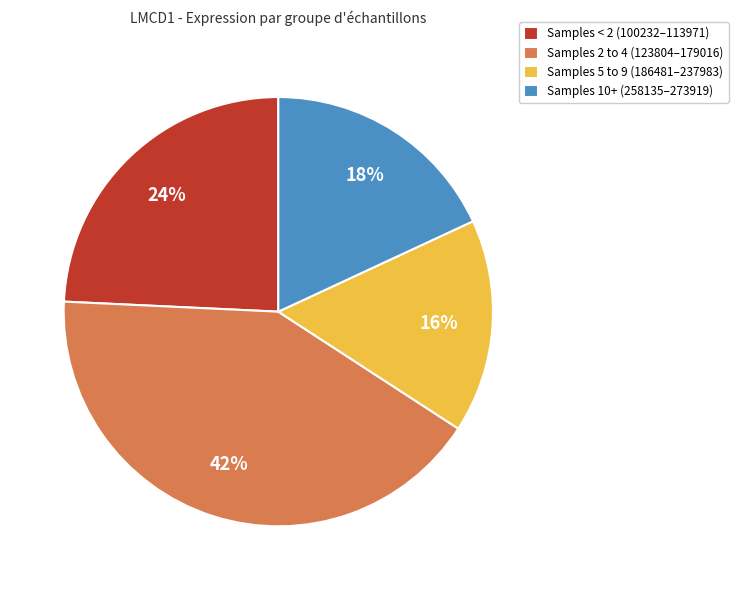

True or false: Samples 5 to 9 (186481–237983) accounts for 28% of the total.

False